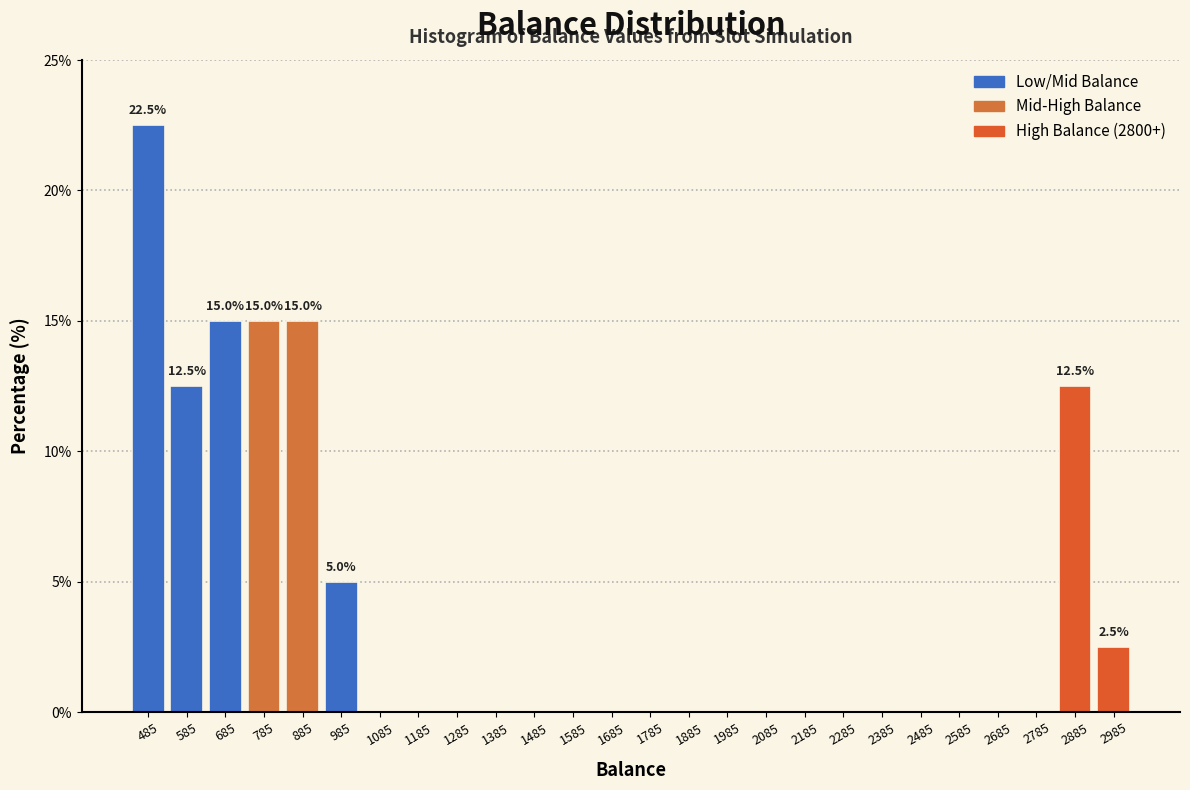

Which range on the x-axis has the tallest bar?

435 to 535